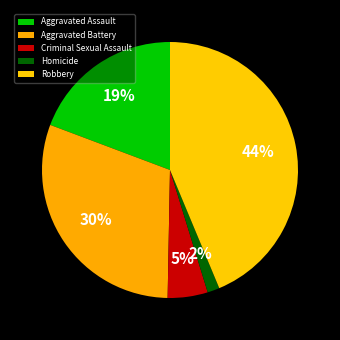

What percentage is NOT represented by Robbery?

56.3%